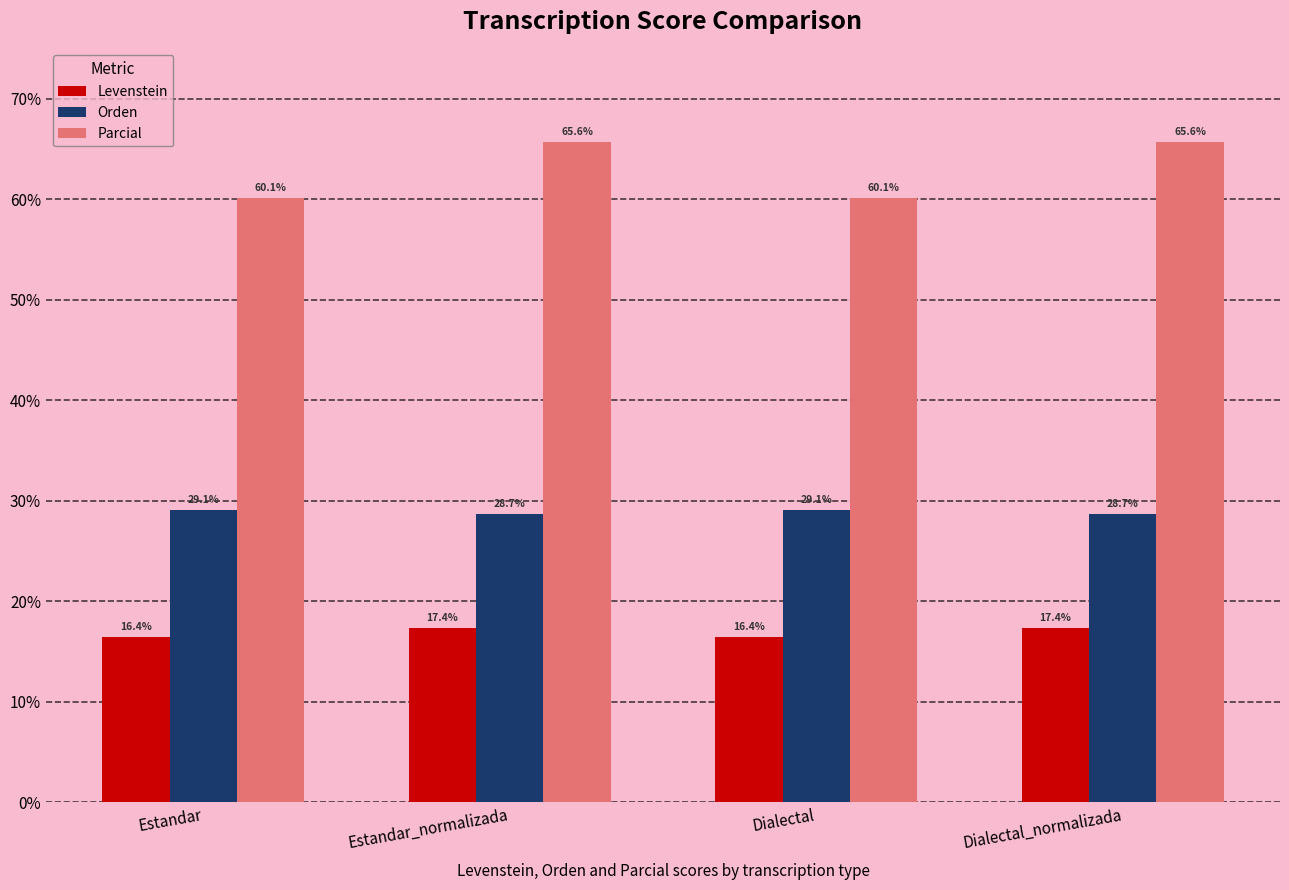

What are all the series names shown in the legend?

Levenstein, Orden, Parcial